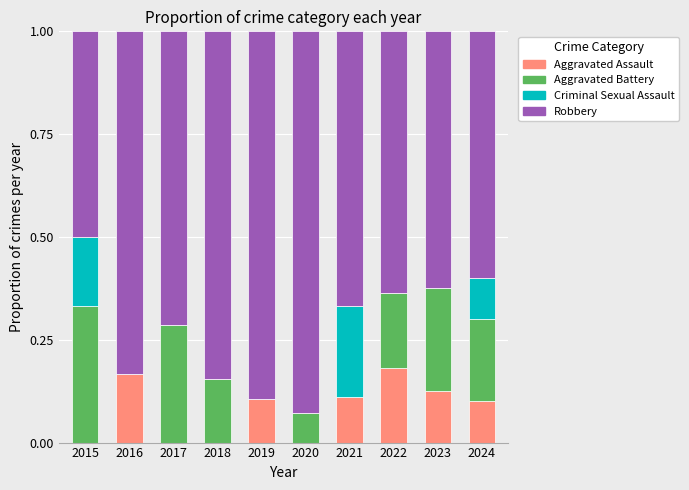

The value of Aggravated Assault at 2023 is 0.1. True or false?

True